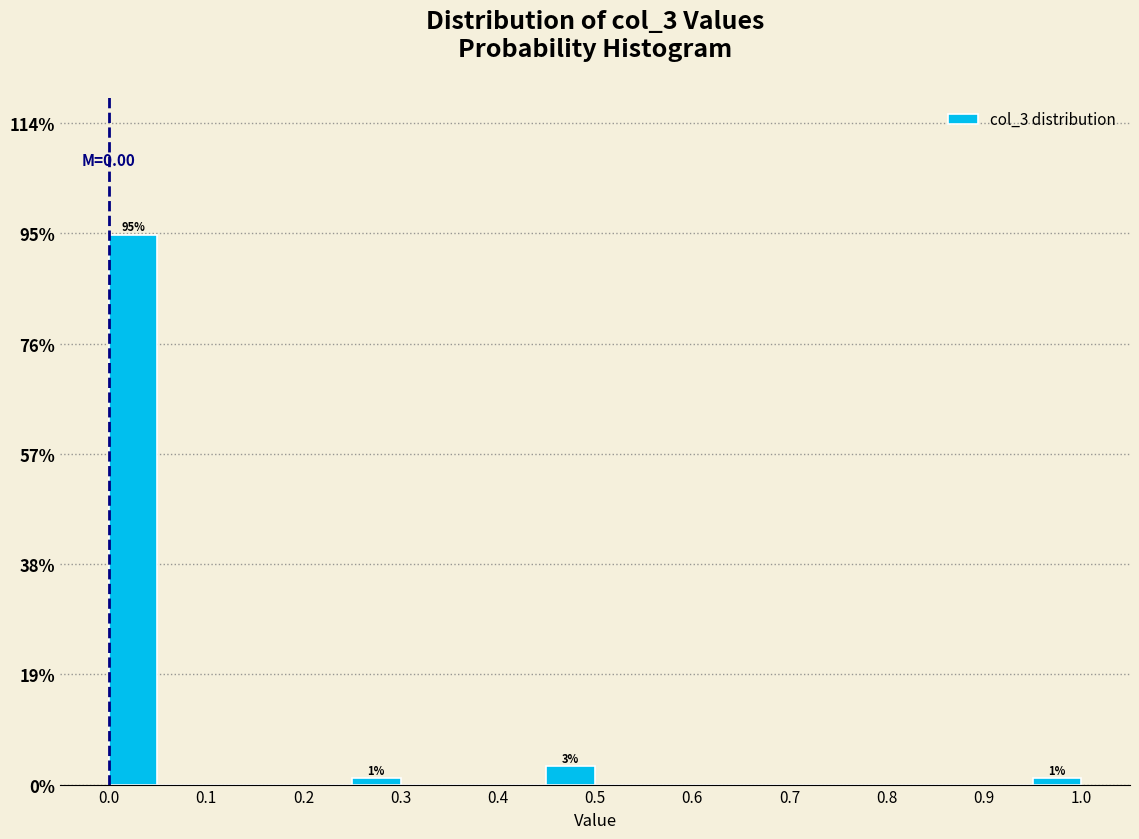

Over which range of the x-axis is the bar tallest?

0.00 to 0.05